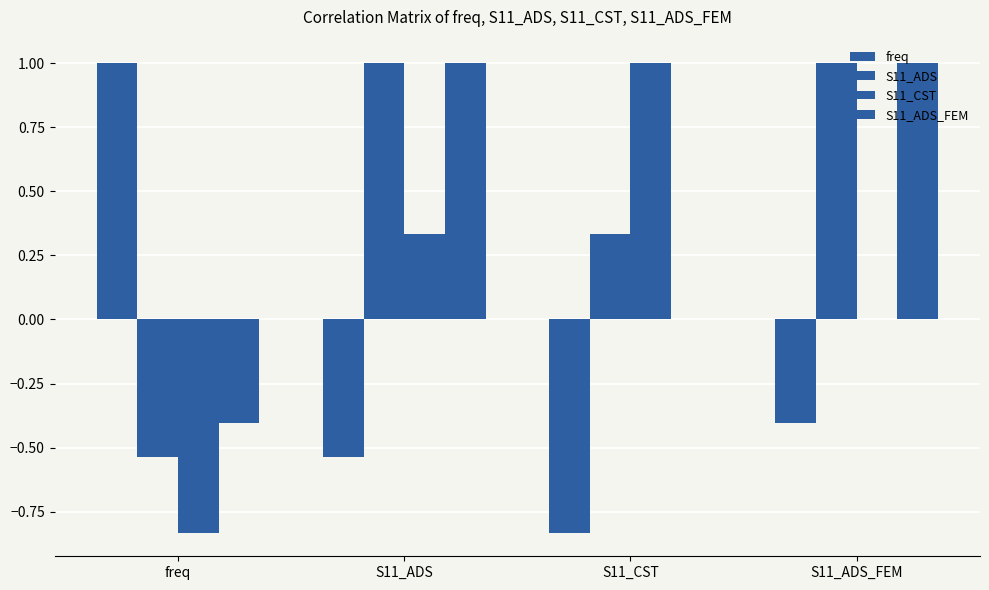

What is the difference between the maximum and minimum values in the S11_ADS series?

1.5